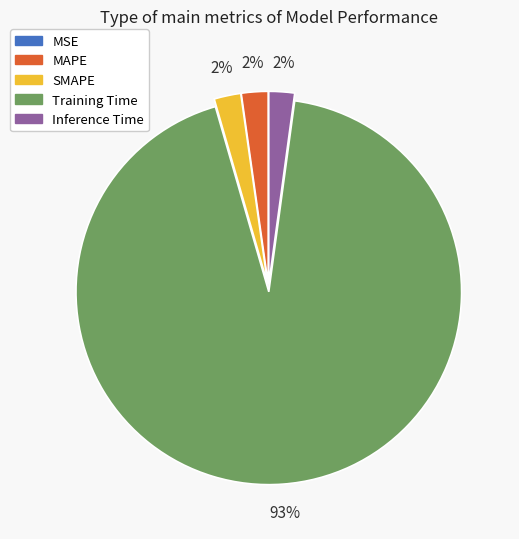

Is there a majority slice in this chart?

Yes